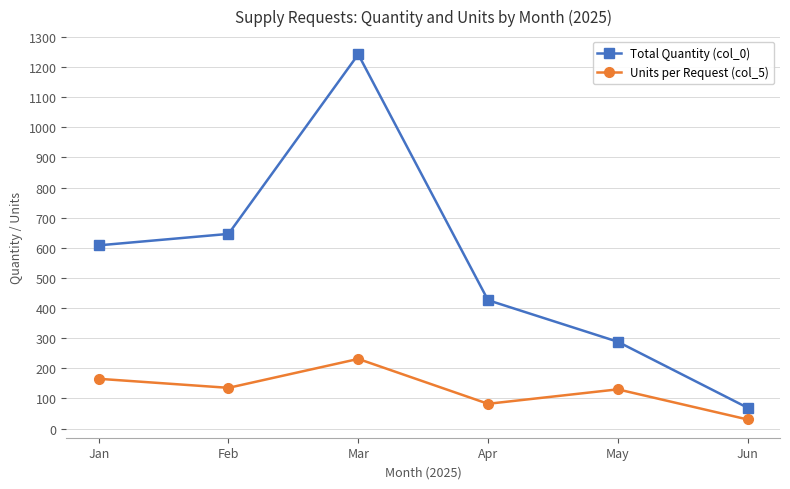

What is the value of the Units per Request (col_5) point at the 4th from the left?

82